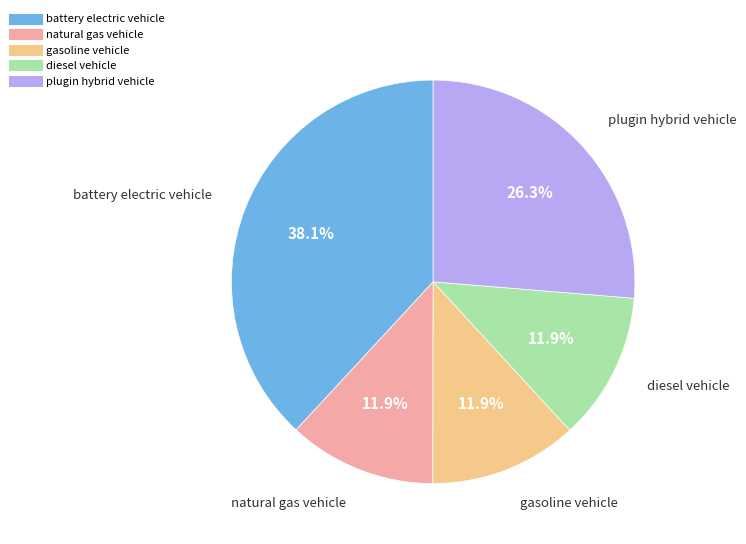

To the nearest percent, what is the difference between the plugin hybrid vehicle and natural gas vehicle slice percentages?

14%